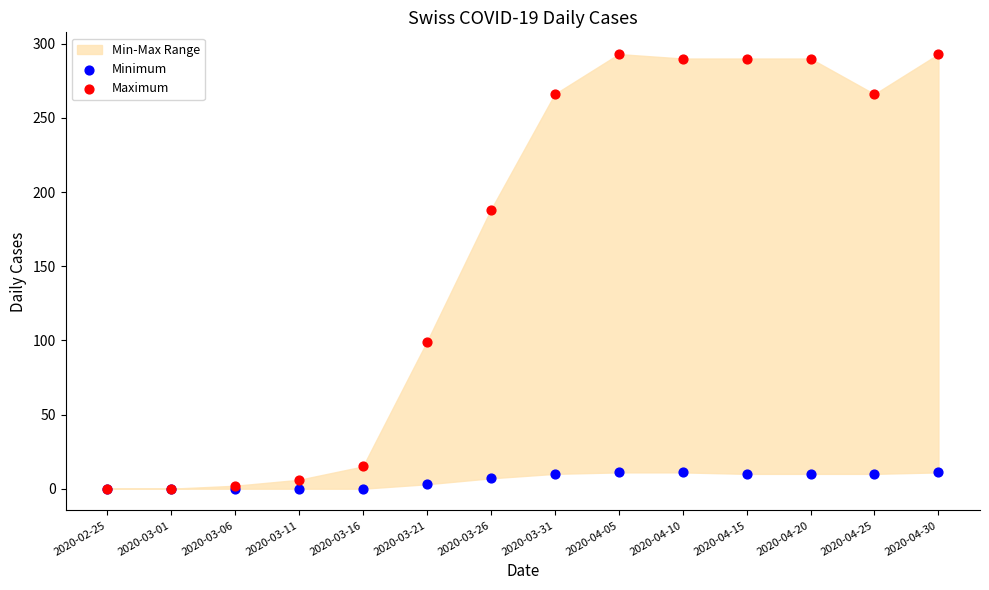

In the Maximum series, what Y value is closest to 146?

188